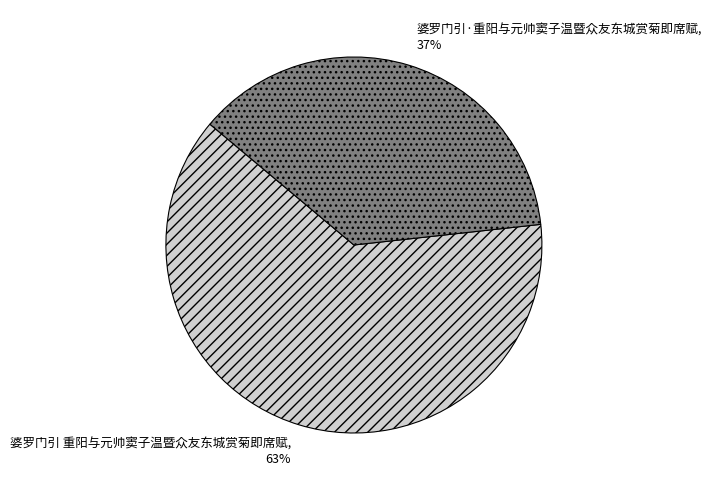

What is the ratio of the value at 婆罗门引 重阳与元帅窦子温暨众友东城赏菊即席赋 to the value at 婆罗门引·重阳与元帅窦子温暨众友东城赏菊即席赋?

1.7